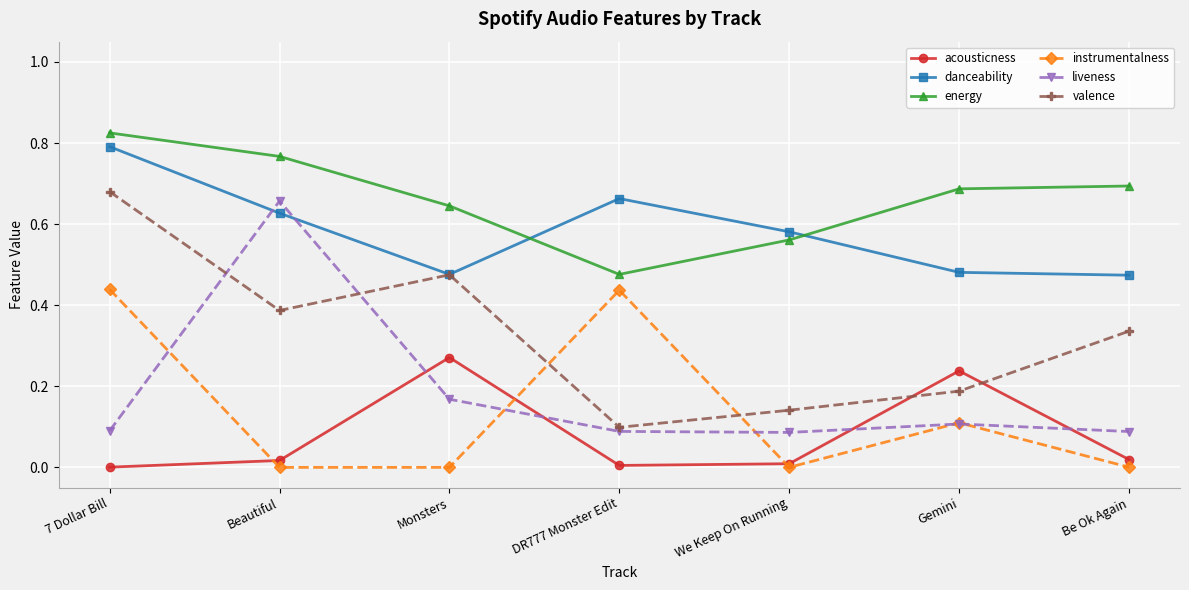

At which category does valence reach its first local valley?

Beautiful